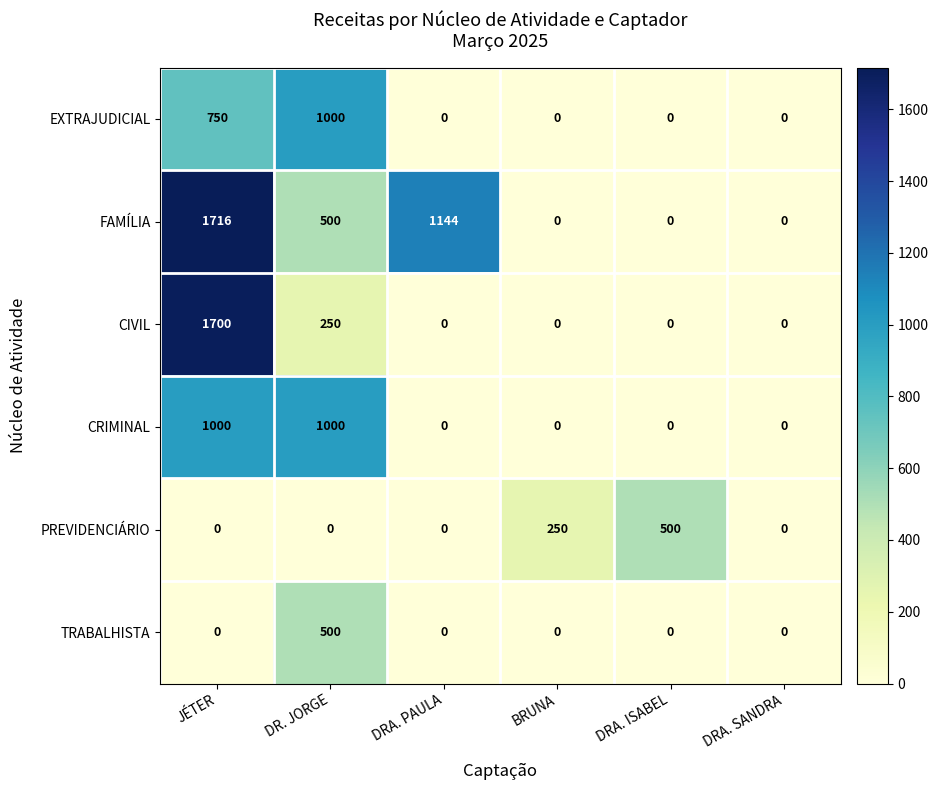

At which label does FAMÍLIA first exceed 500?

JÉTER